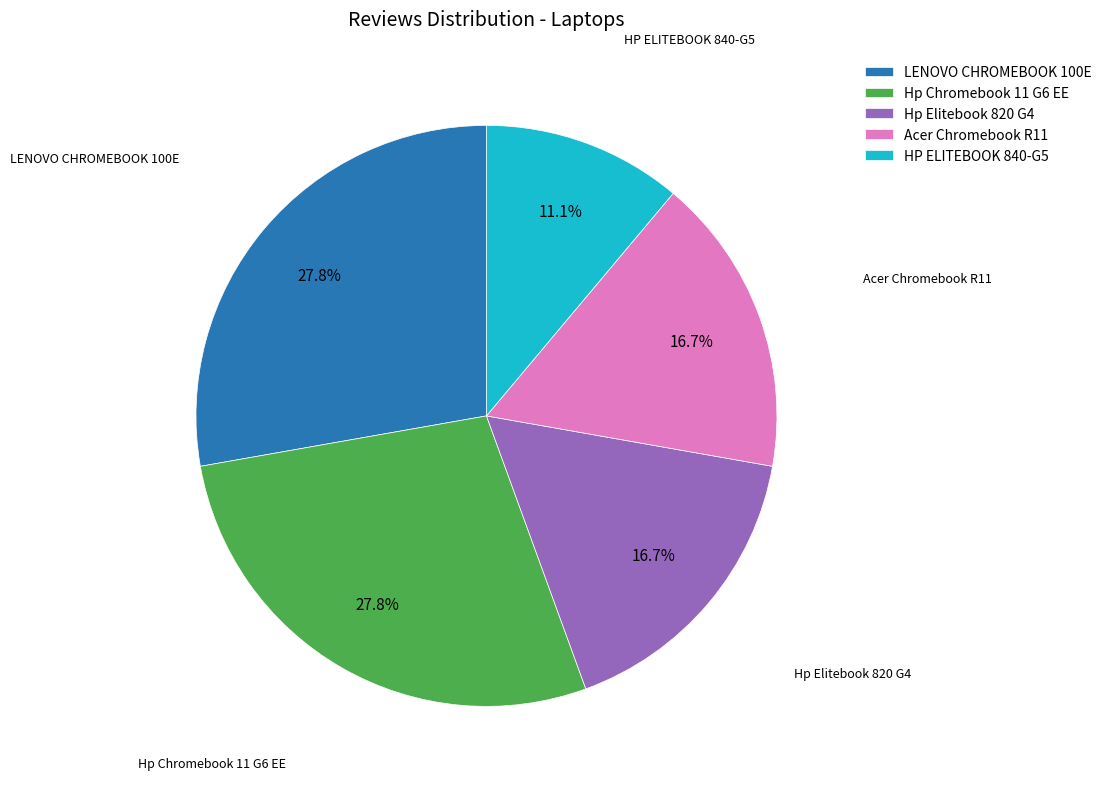

What is the smallest slice in the pie chart?

HP ELITEBOOK 840-G5